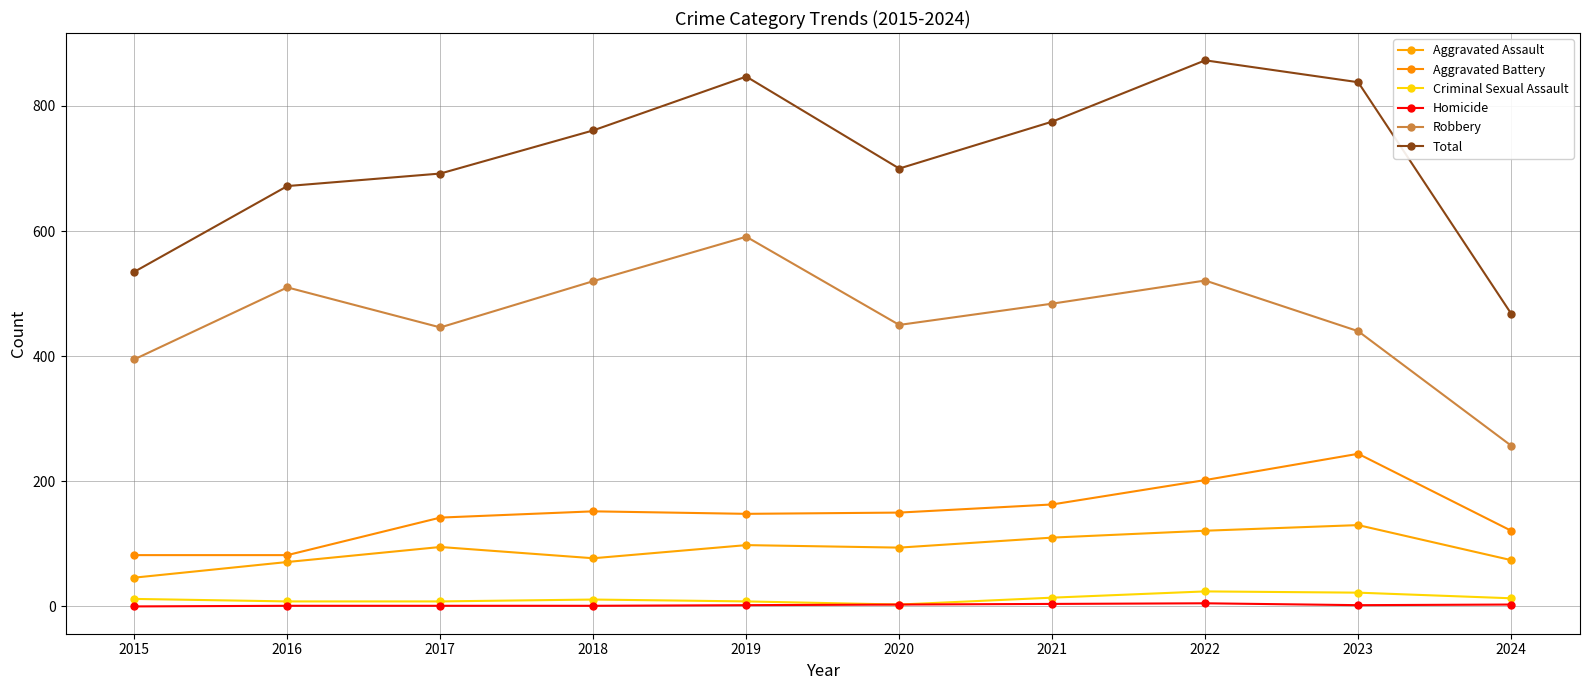

What is the minimum value for Aggravated Battery?

82